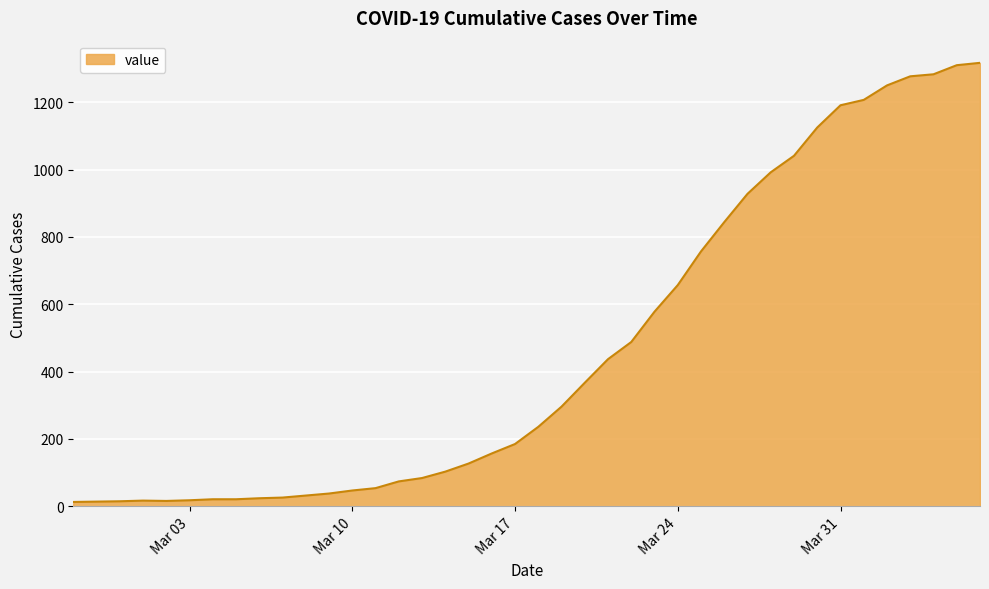

What is the maximum value shown in the chart?

1317